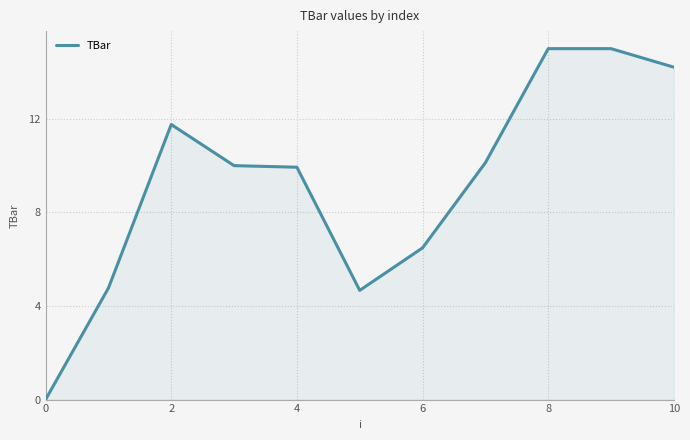

What is the difference between the maximum and minimum values?

15.0